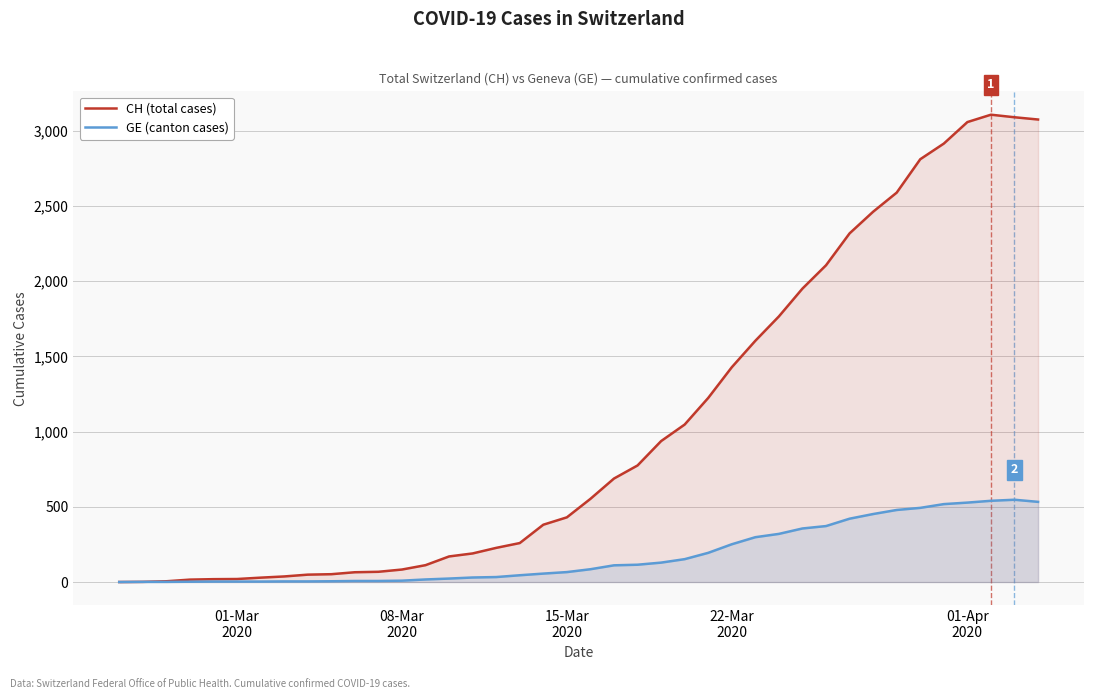

What is the maximum value for CH (total cases)?

3107